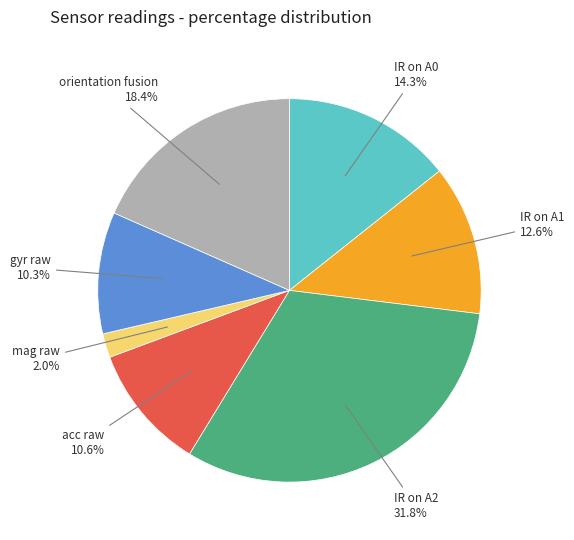

Is there a majority slice in this chart?

No